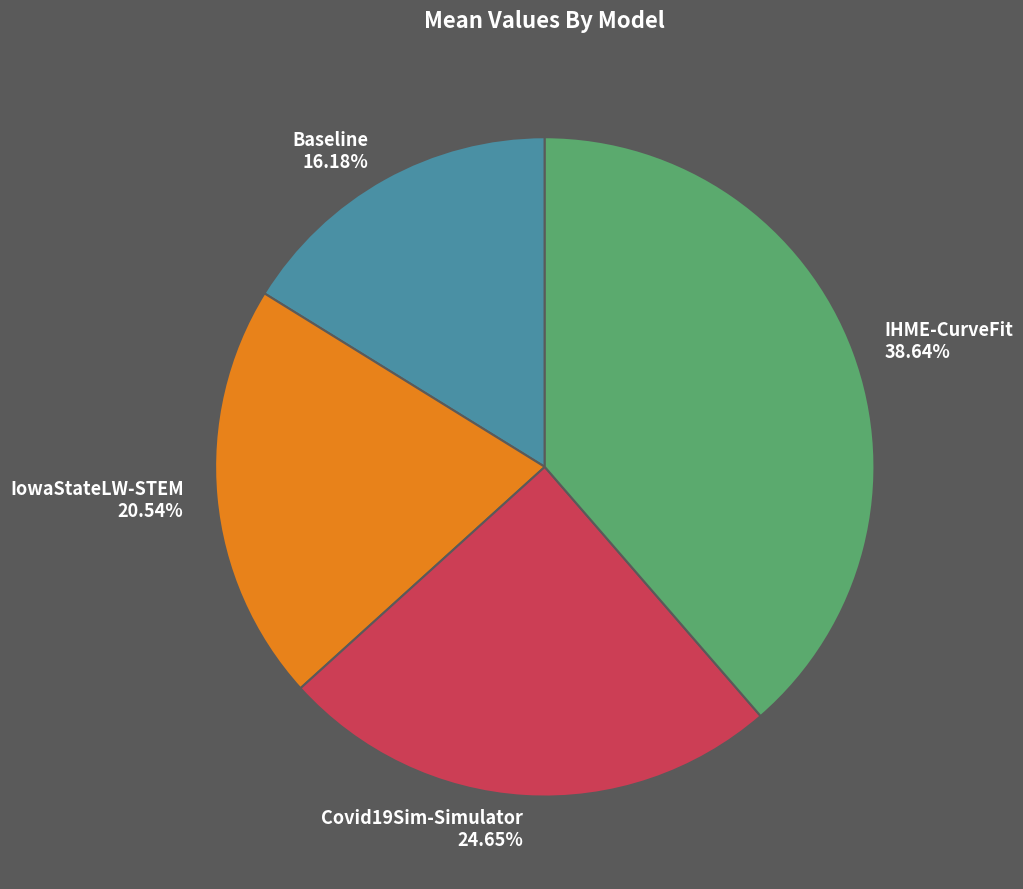

To the nearest percent, what is the difference between the IowaStateLW-STEM and IHME-CurveFit slice percentages?

18%